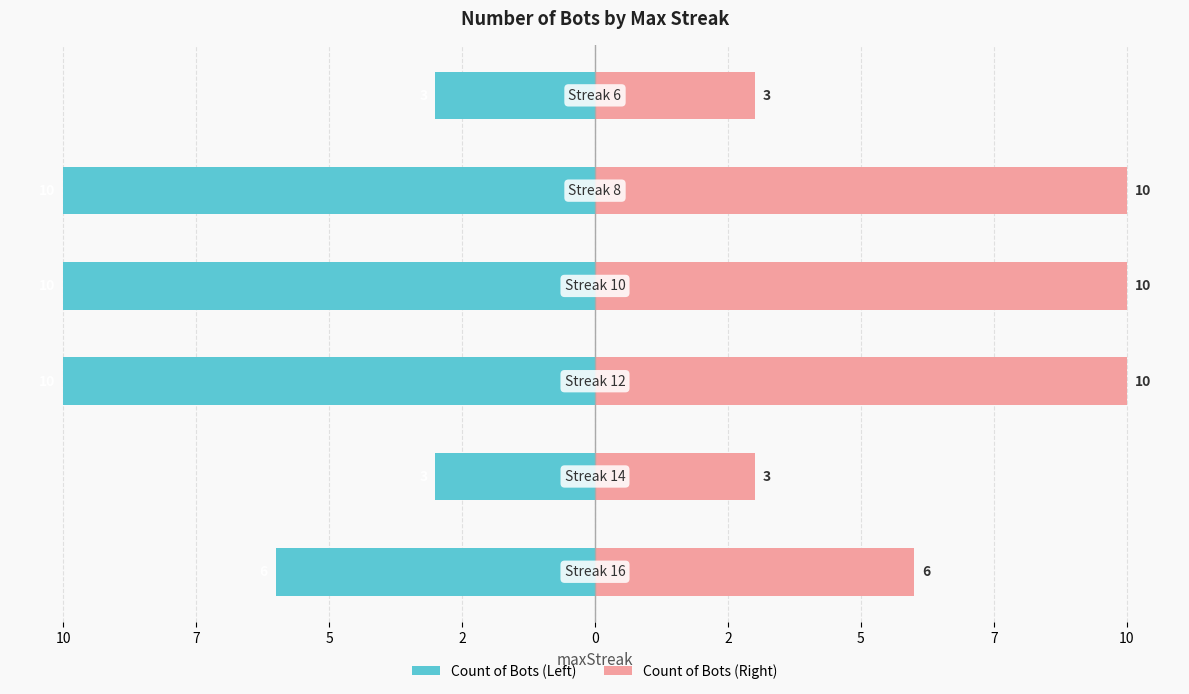

What is the sum of all Count of Bots (Left) values?

-42